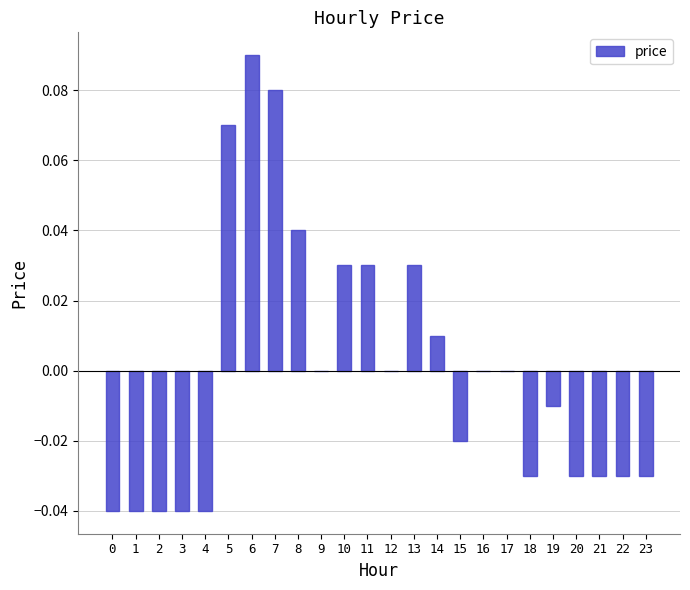

What is the change in value from 3 to 5?

+0.1